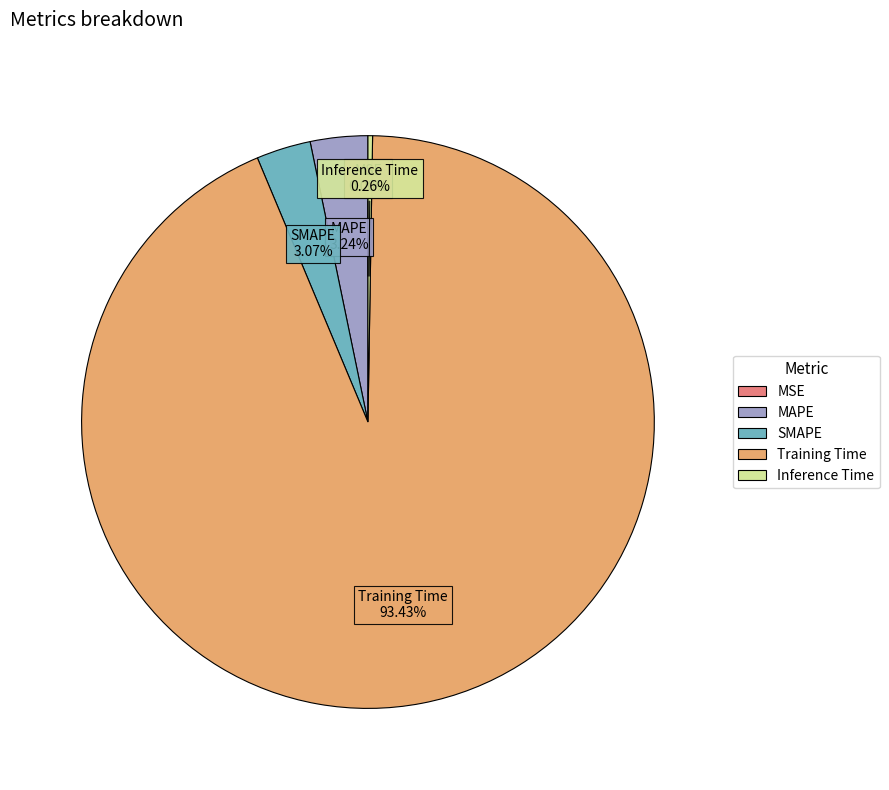

Which slice represents more than half of the pie?

Training Time